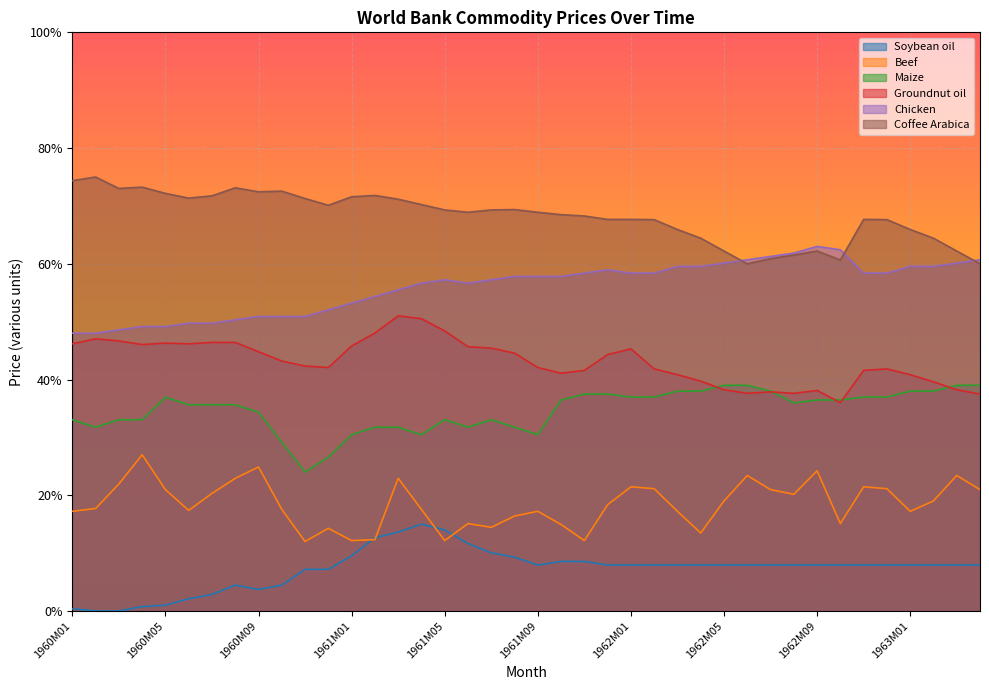

What is the spread (max minus min) of values at 1961M03?

0.6